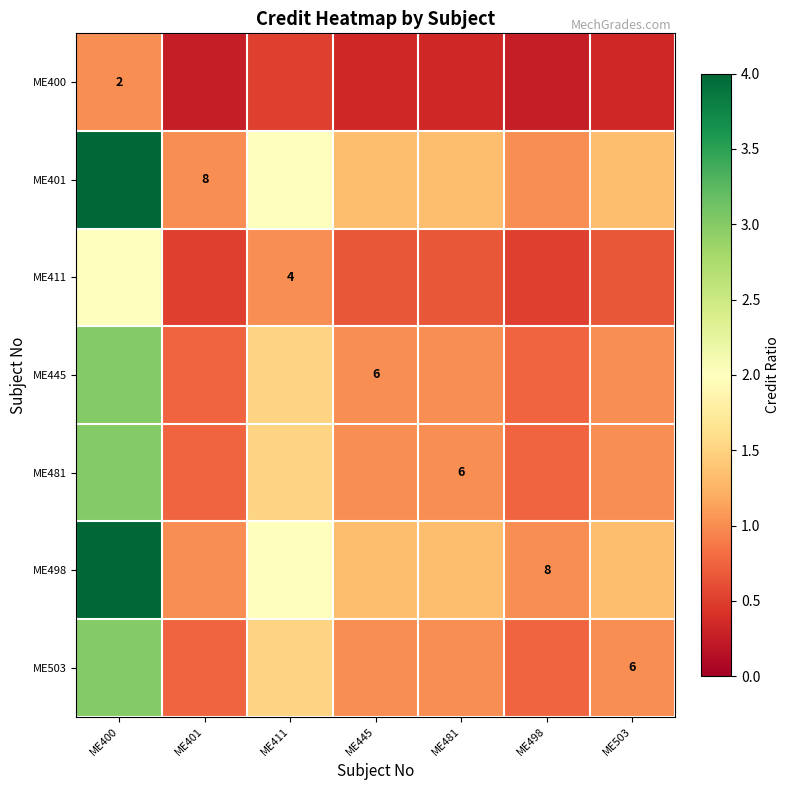

Which series has the widest spread of values?

ME401